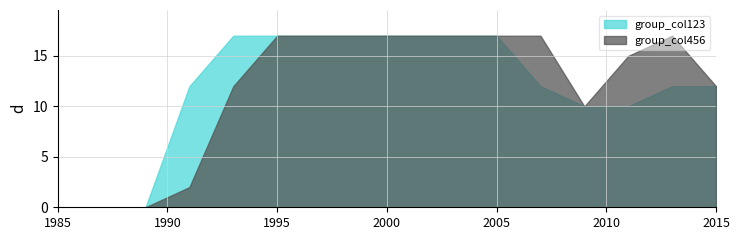

What is the maximum value shown in the chart?

17